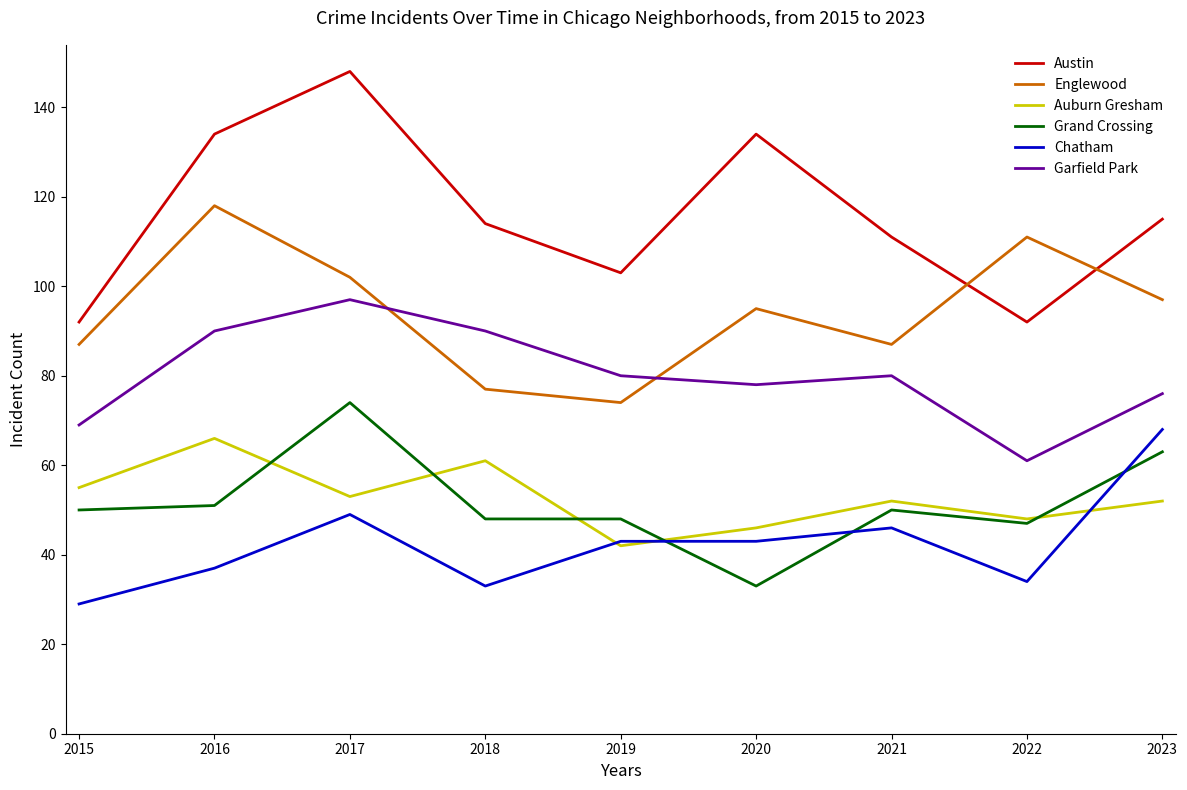

Which label corresponds to the smallest value in the chart?

2015